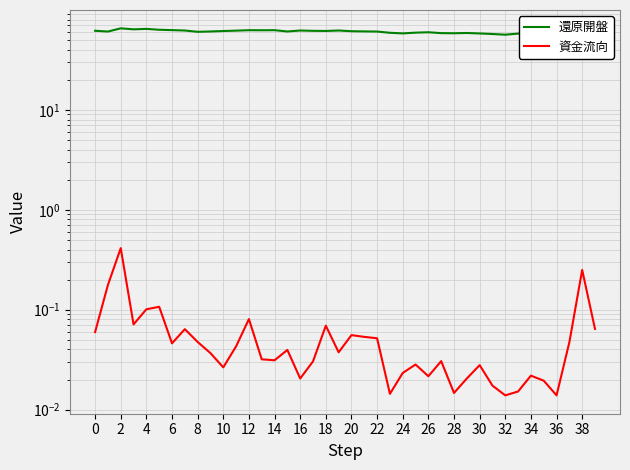

Reading left to right, list all the values displayed in this chart.

還原開盤: 61.8	60.7	65.4	63.9	64.5	63.3	62.7	62.2	60.4	60.8	61.5	62.0	62.6	62.5	62.6	60.8	62.2	61.7	61.5	62.2	61.2	60.9	60.7	59.0	58.2	59.2	59.7	58.5	58.4	58.7	58.1	57.4	56.5	57.9	57.5	57.2	57.2	57.1	58.1	59.9
資金流向: 0.1	0.2	0.4	0.1	0.1	0.1	0.0	0.1	0.0	0.0	0.0	0.0	0.1	0.0	0.0	0.0	0.0	0.0	0.1	0.0	0.1	0.1	0.1	0.0	0.0	0.0	0.0	0.0	0.0	0.0	0.0	0.0	0.0	0.0	0.0	0.0	0.0	0.0	0.2	0.1